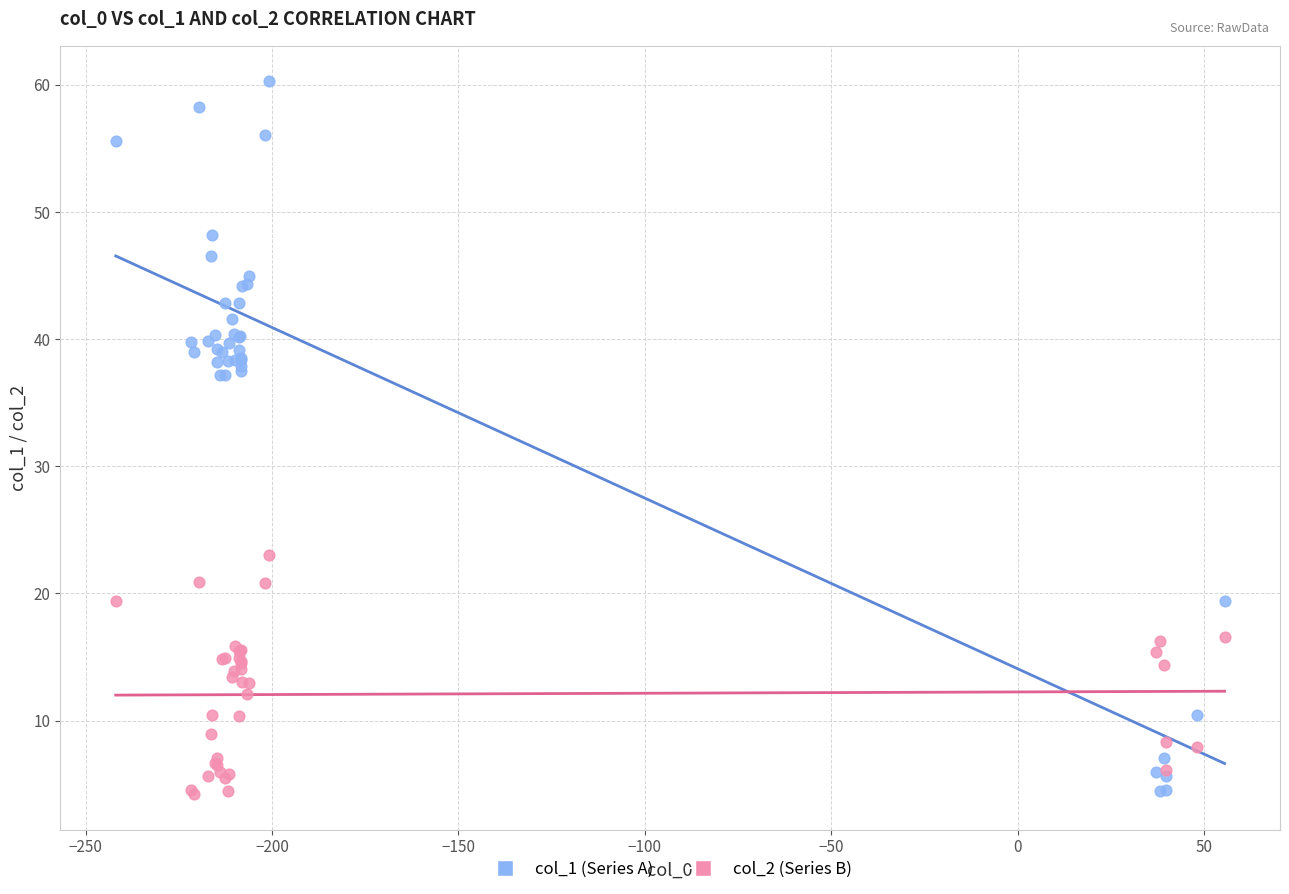

What is the X range (max minus min) for the scatter plot?

297.5